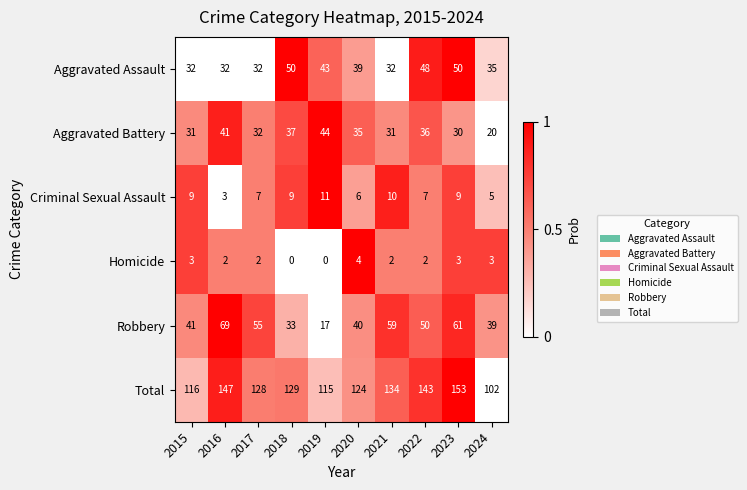

How many Homicide values are between 2 and 3?

7